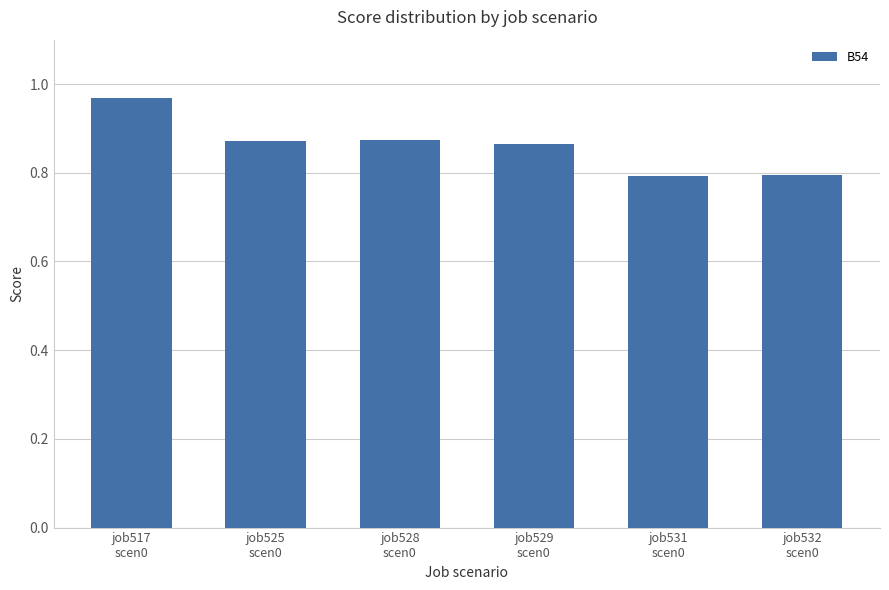

What is the sum of the values at job531
scen0 and job517
scen0?

1.8